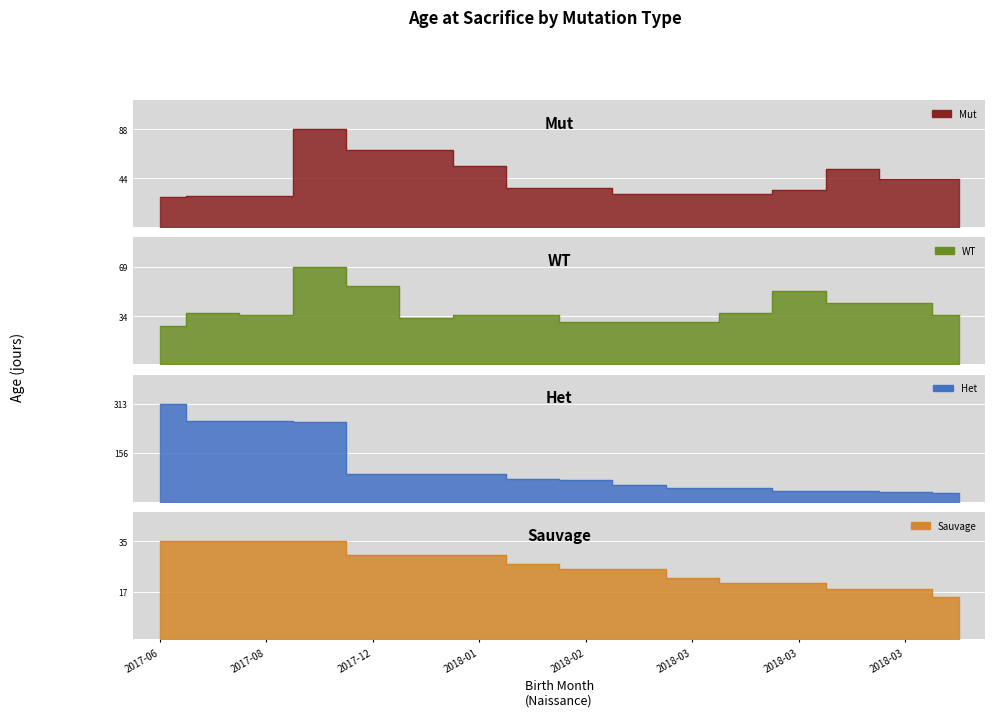

True or false: Het has a value of 30 at 2018-03.

True